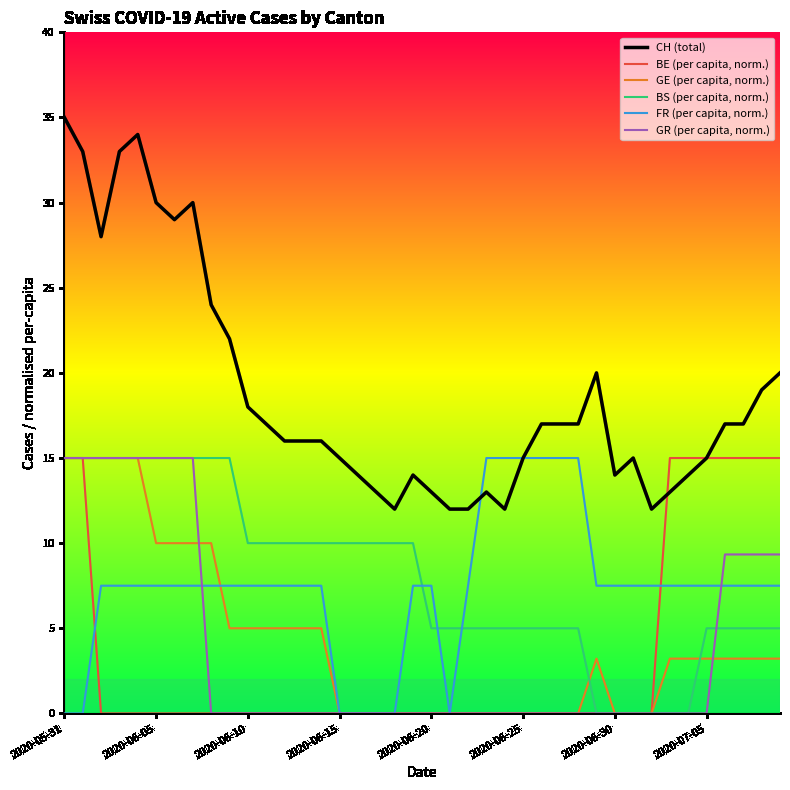

True or false: CH (total) and BE (per capita, norm.) cross at least once.

True